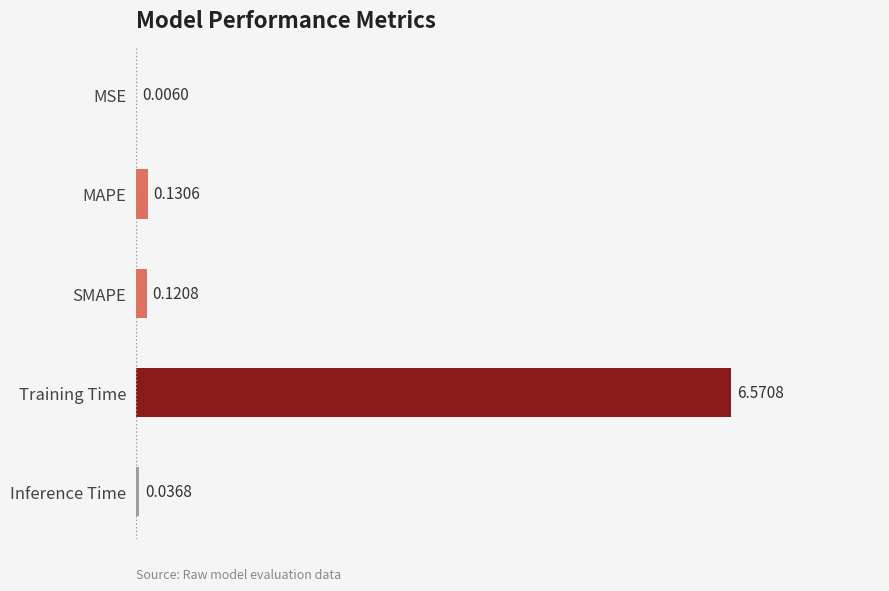

Which label corresponds to the largest value in the chart?

Training Time